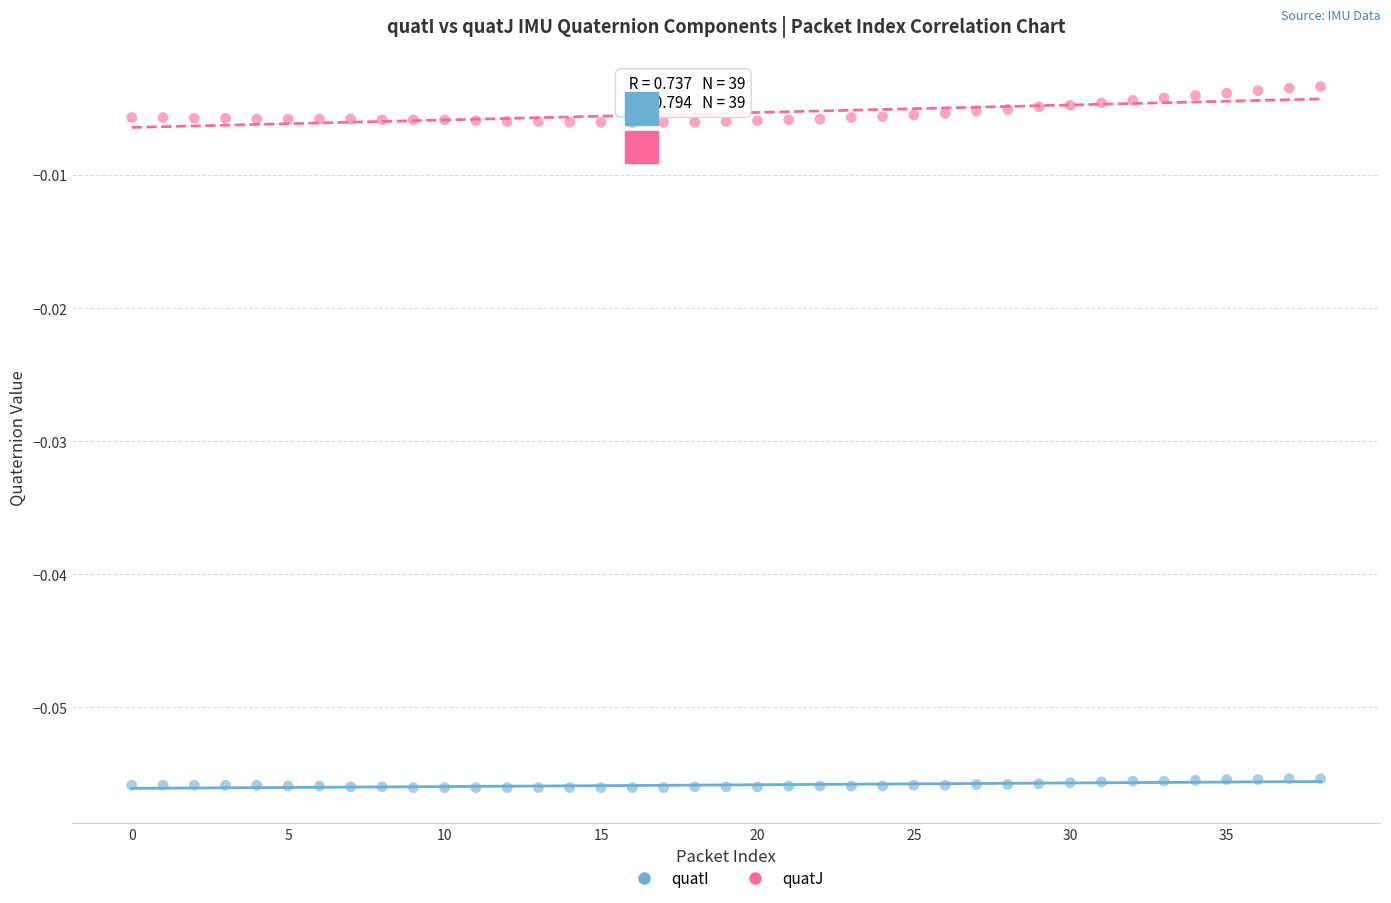

Which series reaches the minimum Y coordinate?

quatI